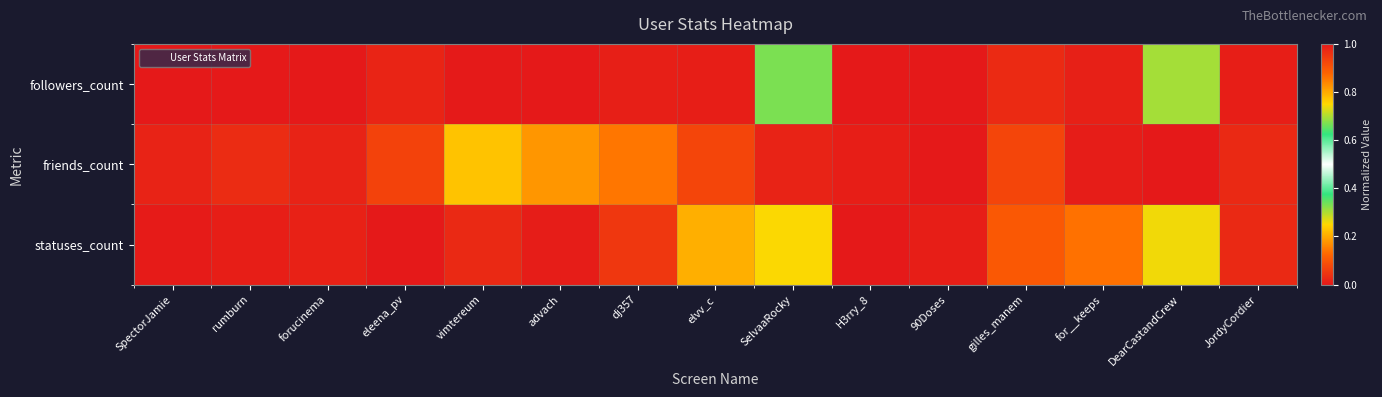

Rank the series by their average value, from lowest to highest.

followers_count, statuses_count, friends_count